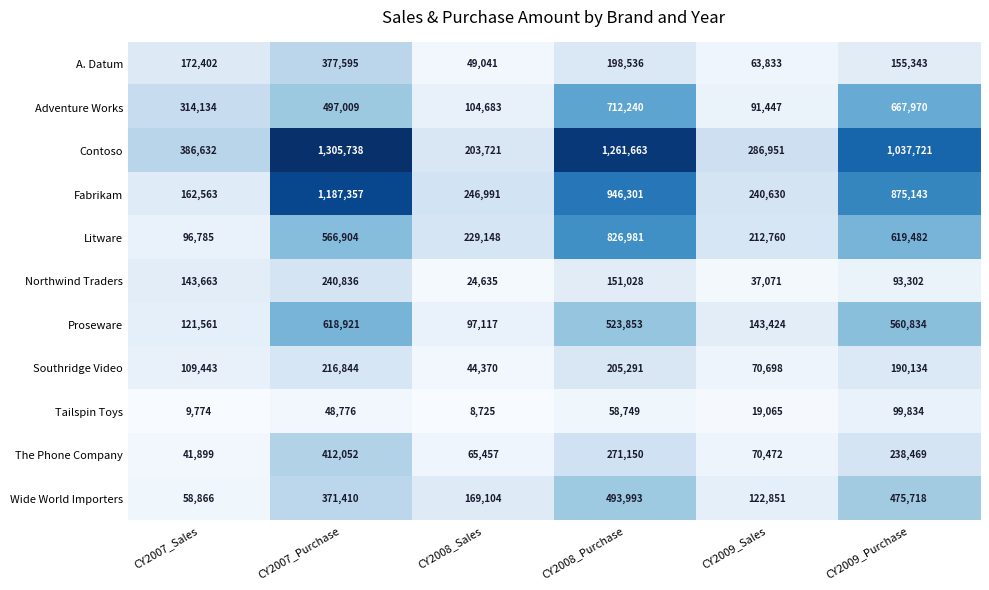

At which category does the chart reach its minimum across all series?

CY2008_Sales